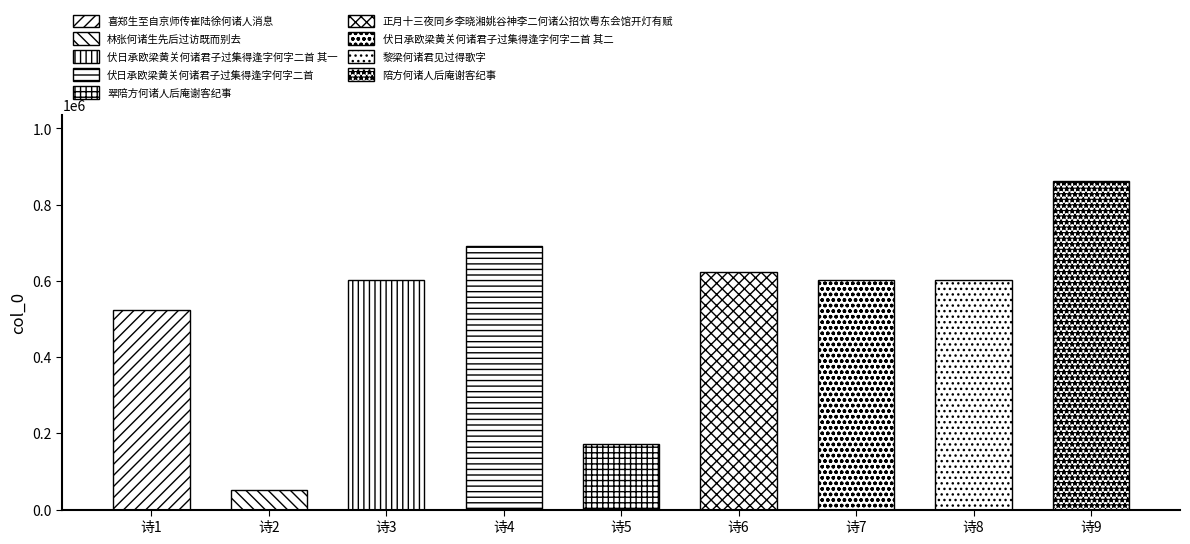

Approximately how many times larger is the value at 正月十三夜同乡李晓湘姚谷神李二何诸公招饮粤东会馆开灯有赋 compared to 黎梁何诸君见过得歌字?

1.0